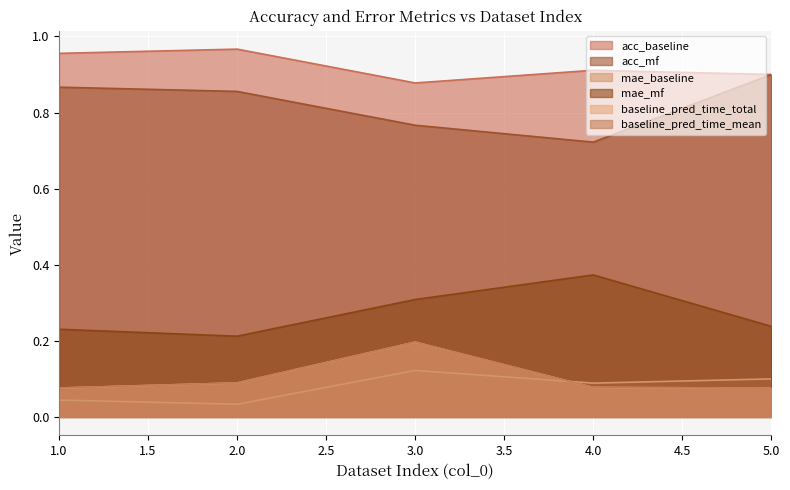

The baseline_pred_time_mean series shows 0.1 at 2. True or false?

True